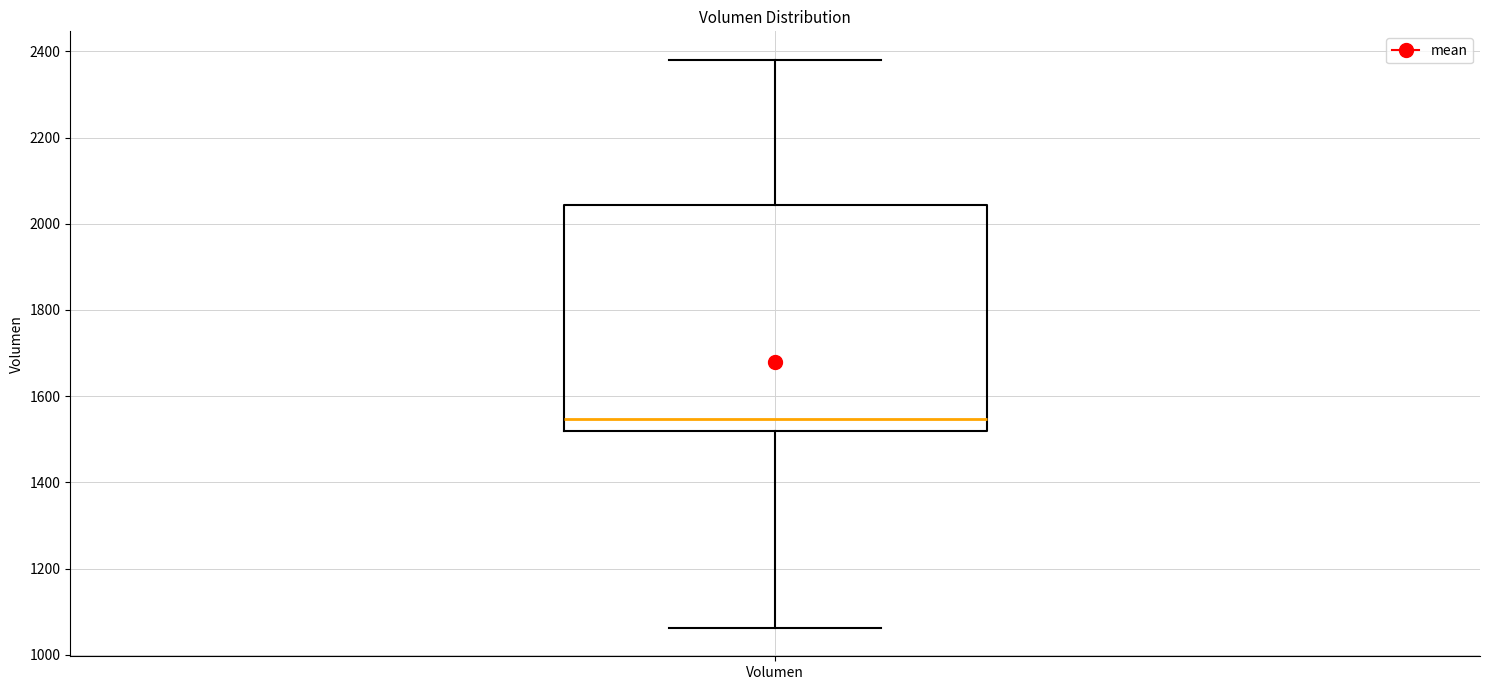

Where does the median line of the box for Volumen sit on the y-axis? The values are not printed on the chart, so give them approximately, as read against the axis.

1540